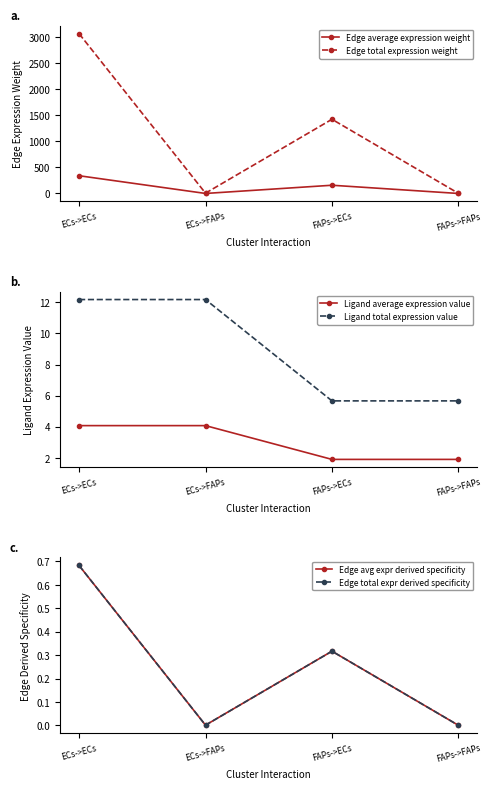

Rank the categories by Edge avg expr derived specificity value from highest to lowest.

ECs->ECs, FAPs->ECs, ECs->FAPs, FAPs->FAPs